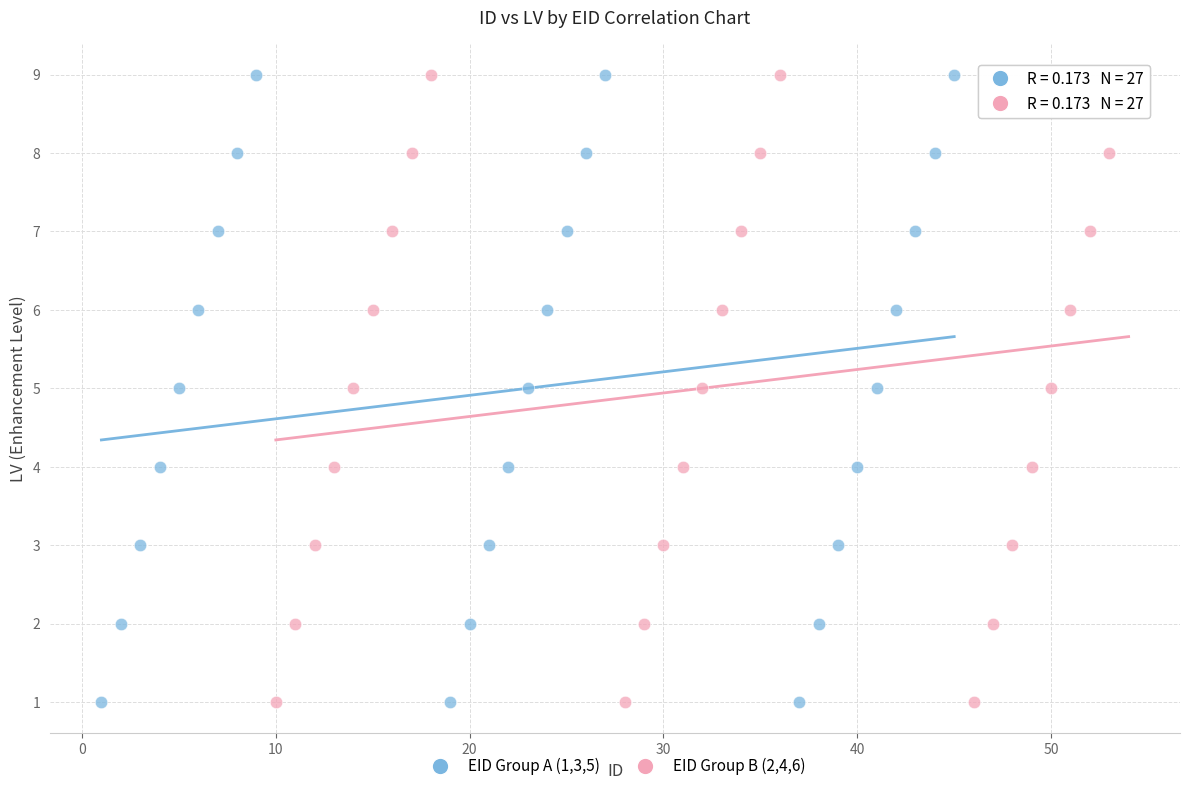

What are all the series names shown in the legend?

EID Group A (1,3,5), EID Group B (2,4,6)